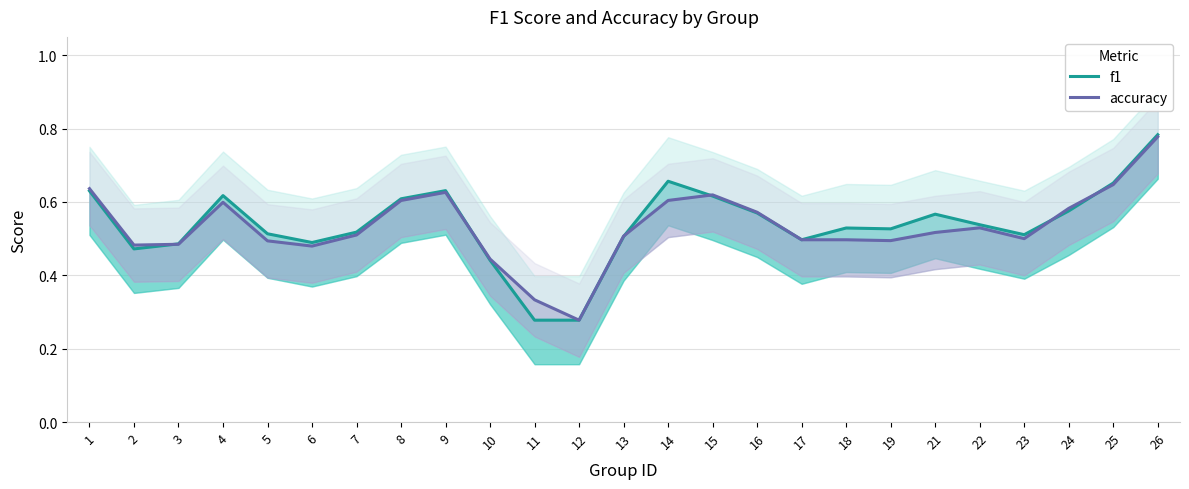

After their last crossing, which series has the higher values: accuracy or f1?

f1